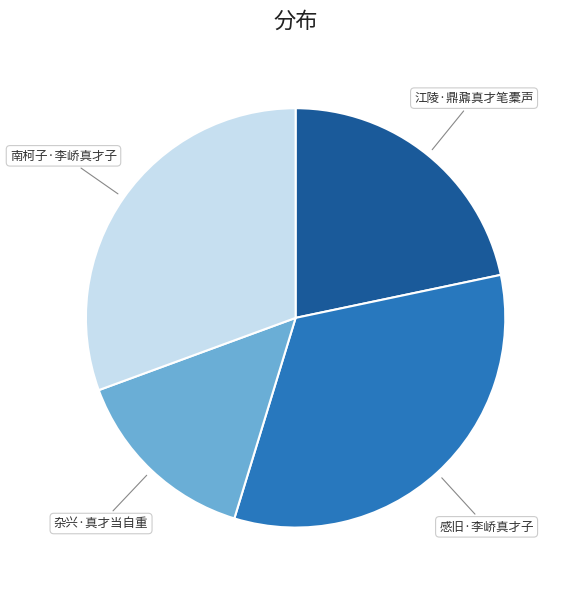

How many segments does this pie chart have?

4